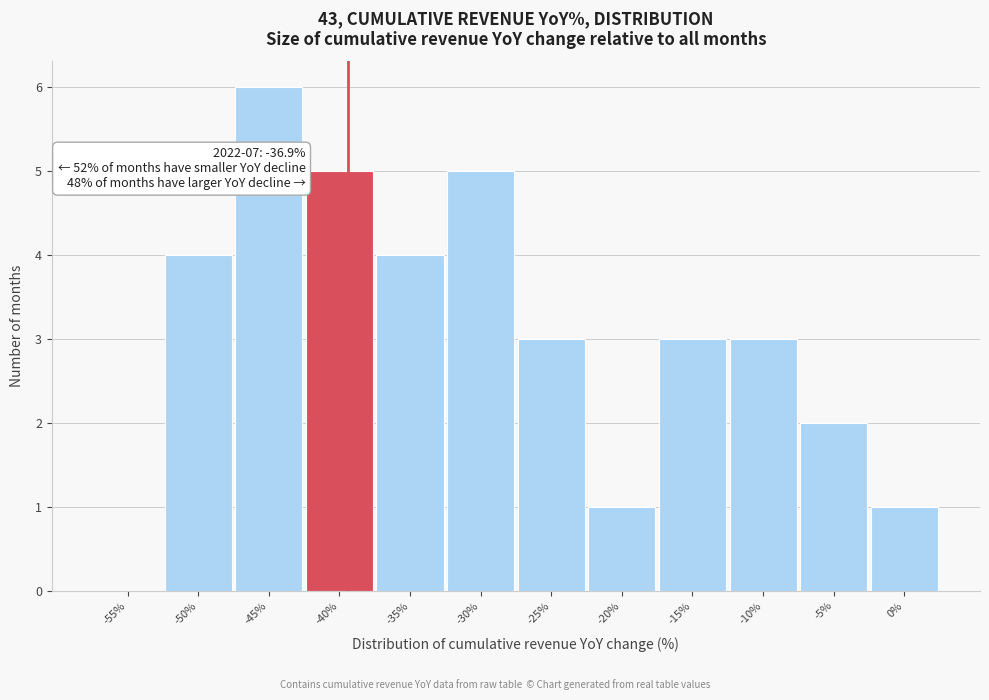

Reading right to left, extract all data points from this chart.

0%=1	-5%=2	-10%=3	-15%=3	-20%=1	-25%=3	-30%=5	-35%=4	-40%=5	-45%=6	-50%=4	-55%=0